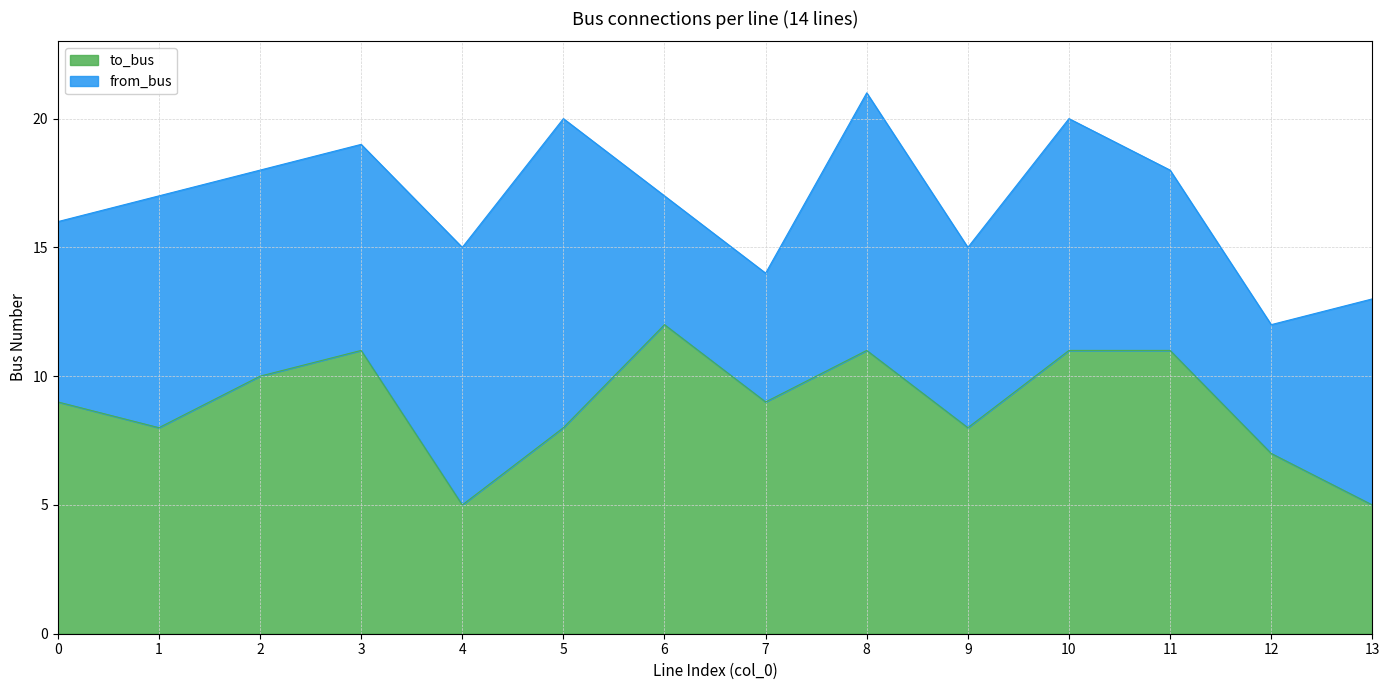

Reading right to left, what are all the values shown in this chart?

13=5	12=7	11=11	10=11	9=8	8=11	7=9	6=12	5=8	4=5	3=11	2=10	1=8	0=9